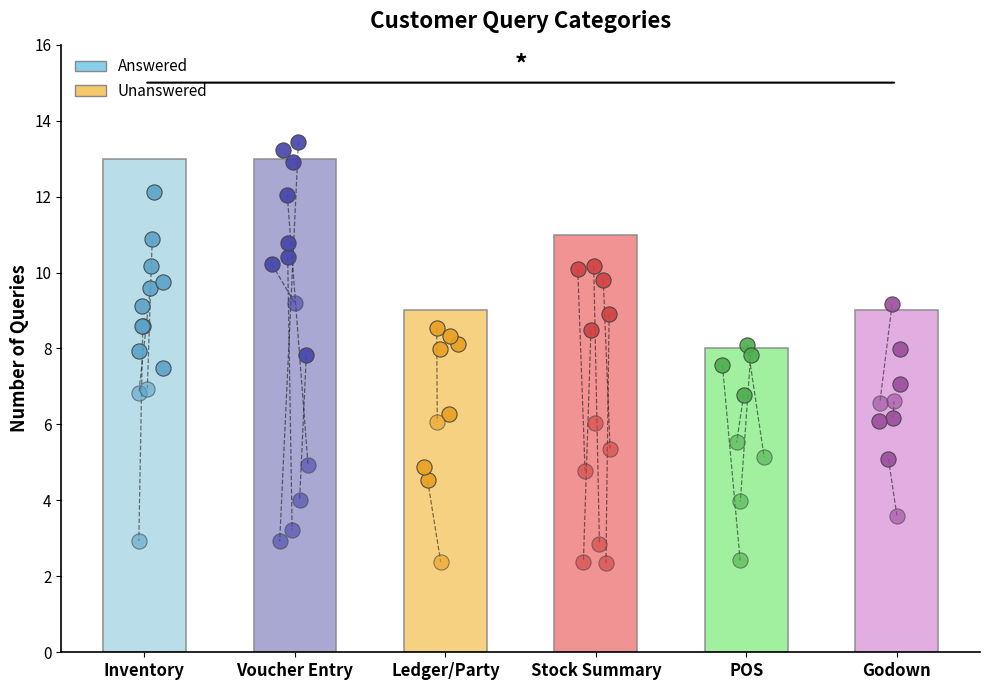

What are all the series names shown in the legend?

Answered, Unanswered